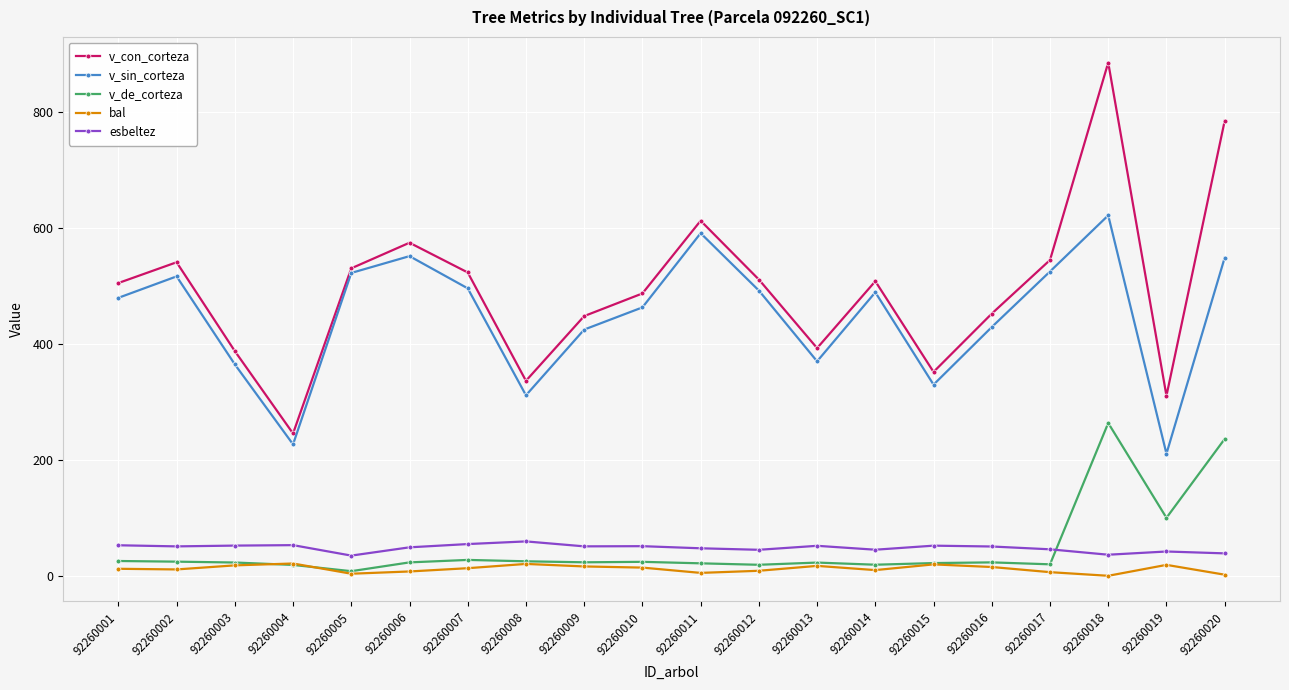

True or false: v_con_corteza and v_de_corteza cross at least once.

False